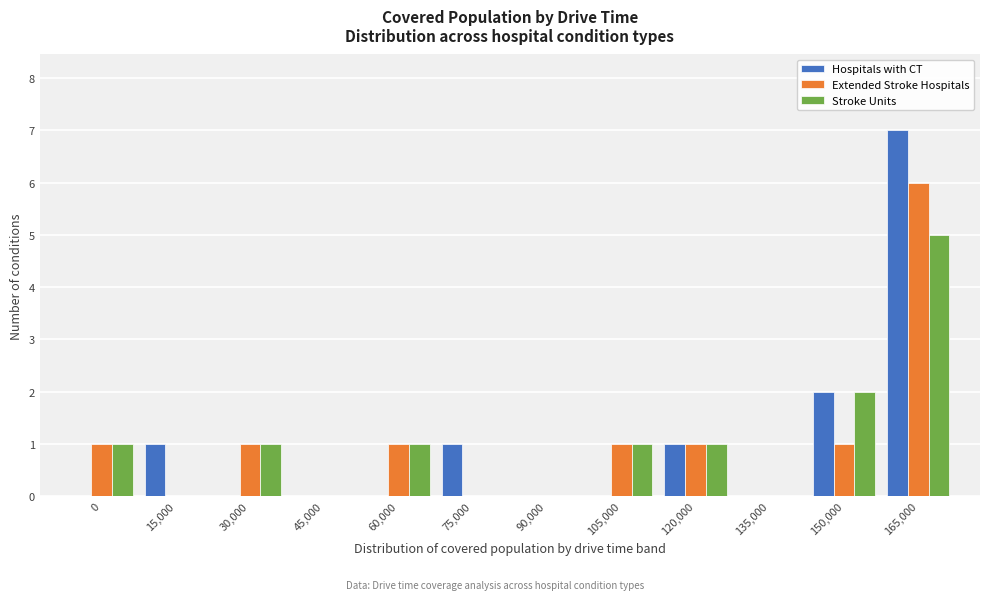

What is the sum of all Stroke Units values?

12